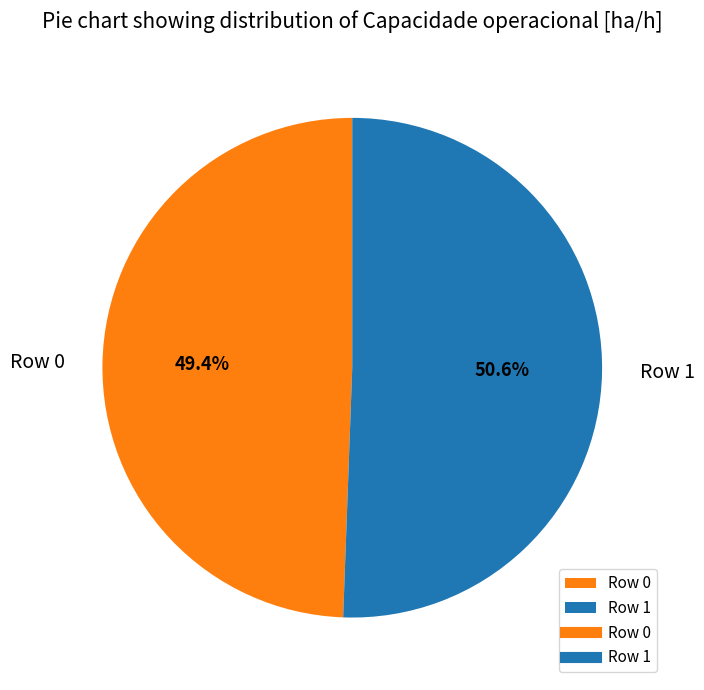

Rank the categories by value from highest to lowest.

Row 1, Row 0